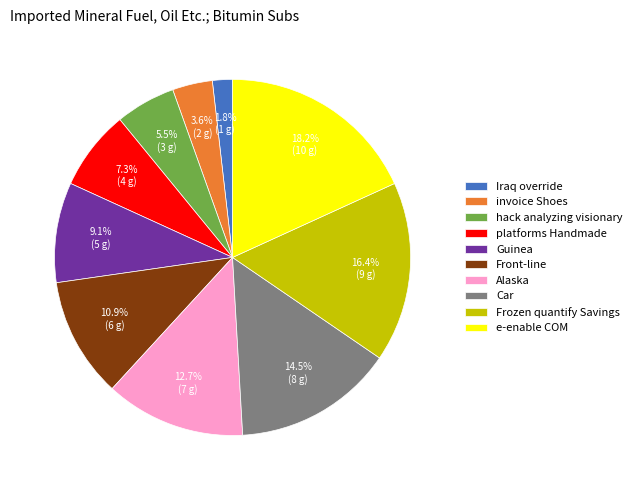

Rank the categories by value from lowest to highest.

Iraq override, invoice Shoes, hack analyzing visionary, platforms Handmade, Guinea, Front-line, Alaska, Car, Frozen quantify Savings, e-enable COM